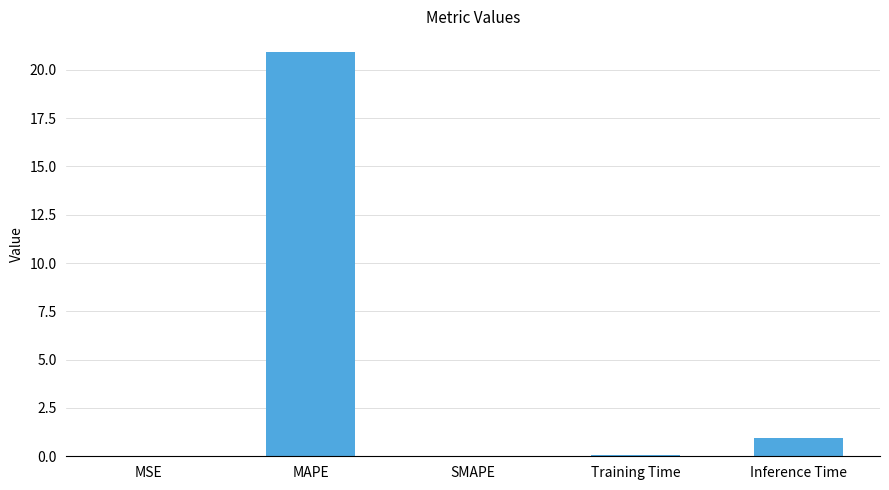

The value at SMAPE is -11.9. True or false?

False